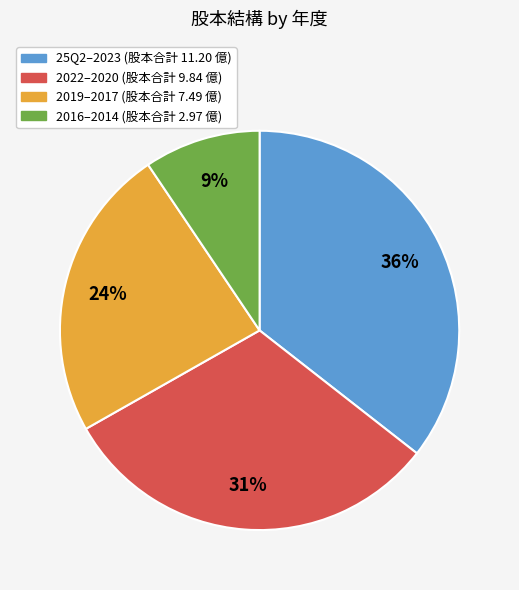

Is there a majority slice in this chart?

No